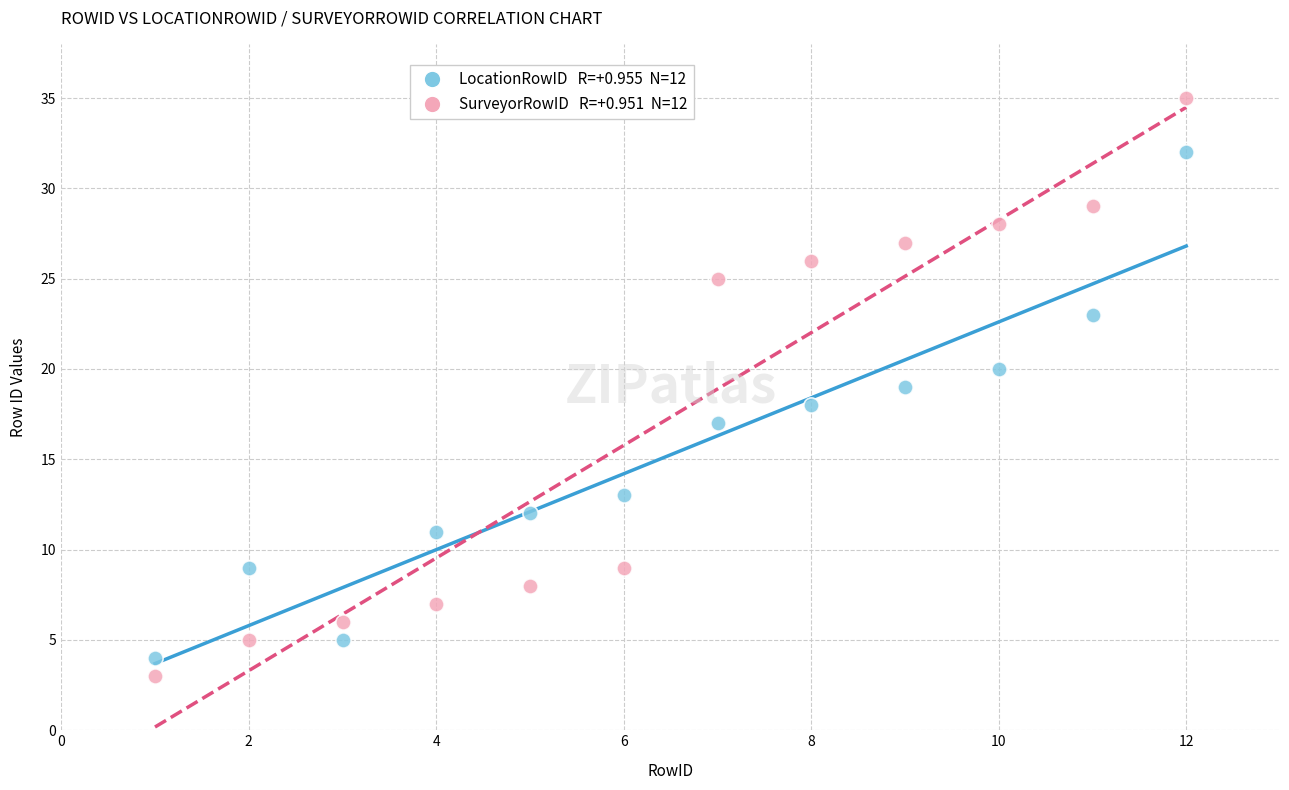

Across all data points, what is the range of X values (max minus min)?

11